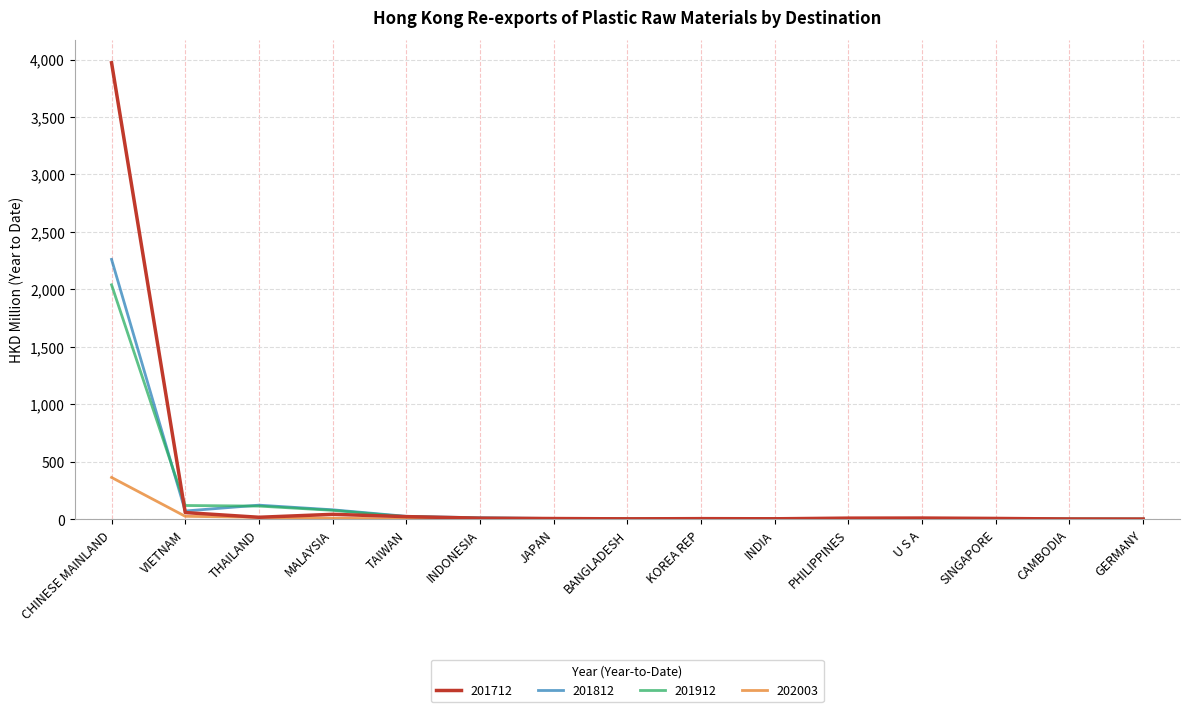

Is this an area chart (filled region under the line)?

No